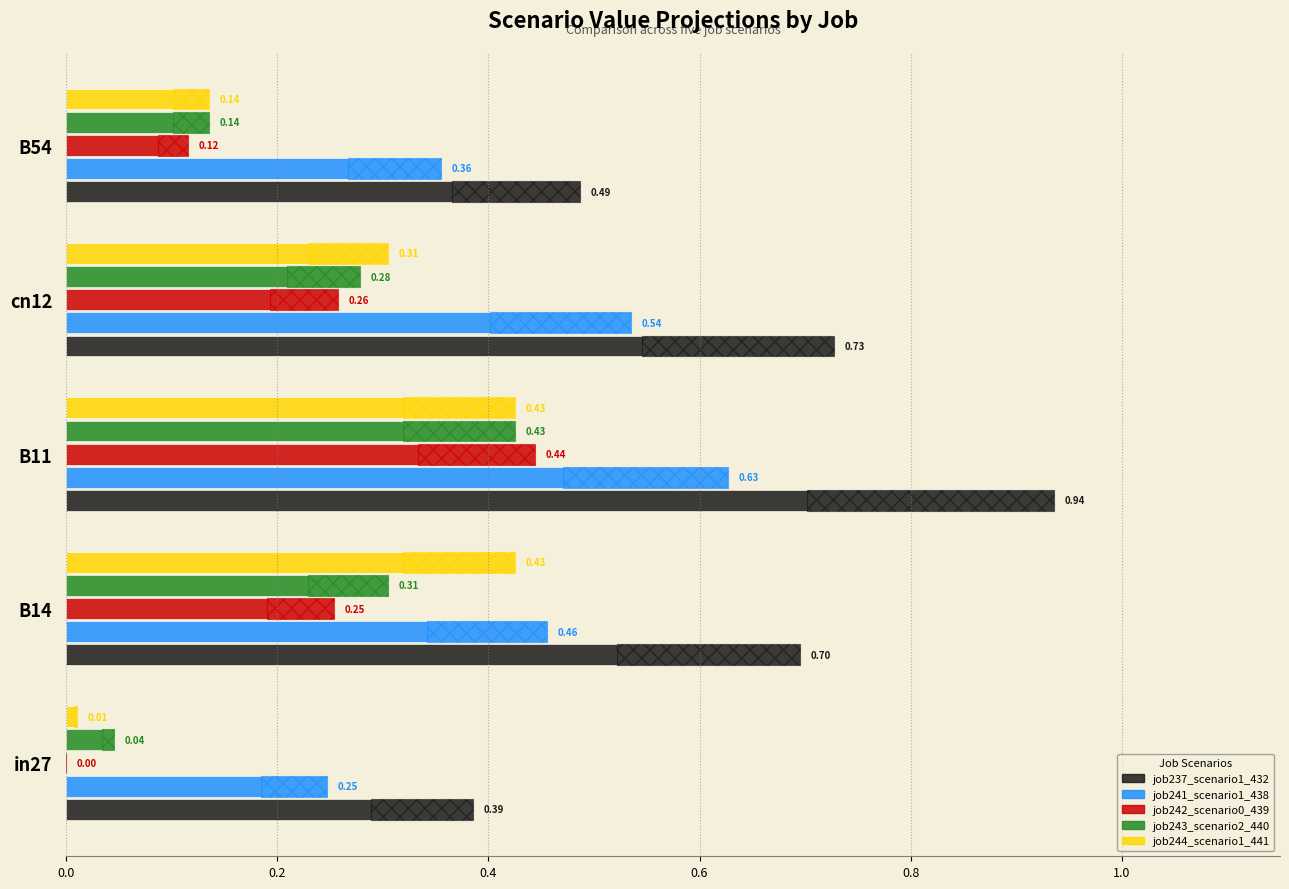

What is the greatest value displayed?

0.9